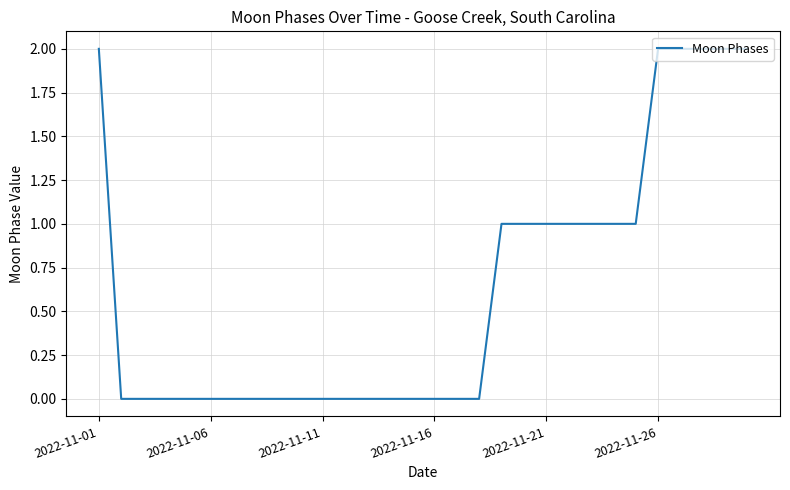

Count the values in the range 0 to 1.

24